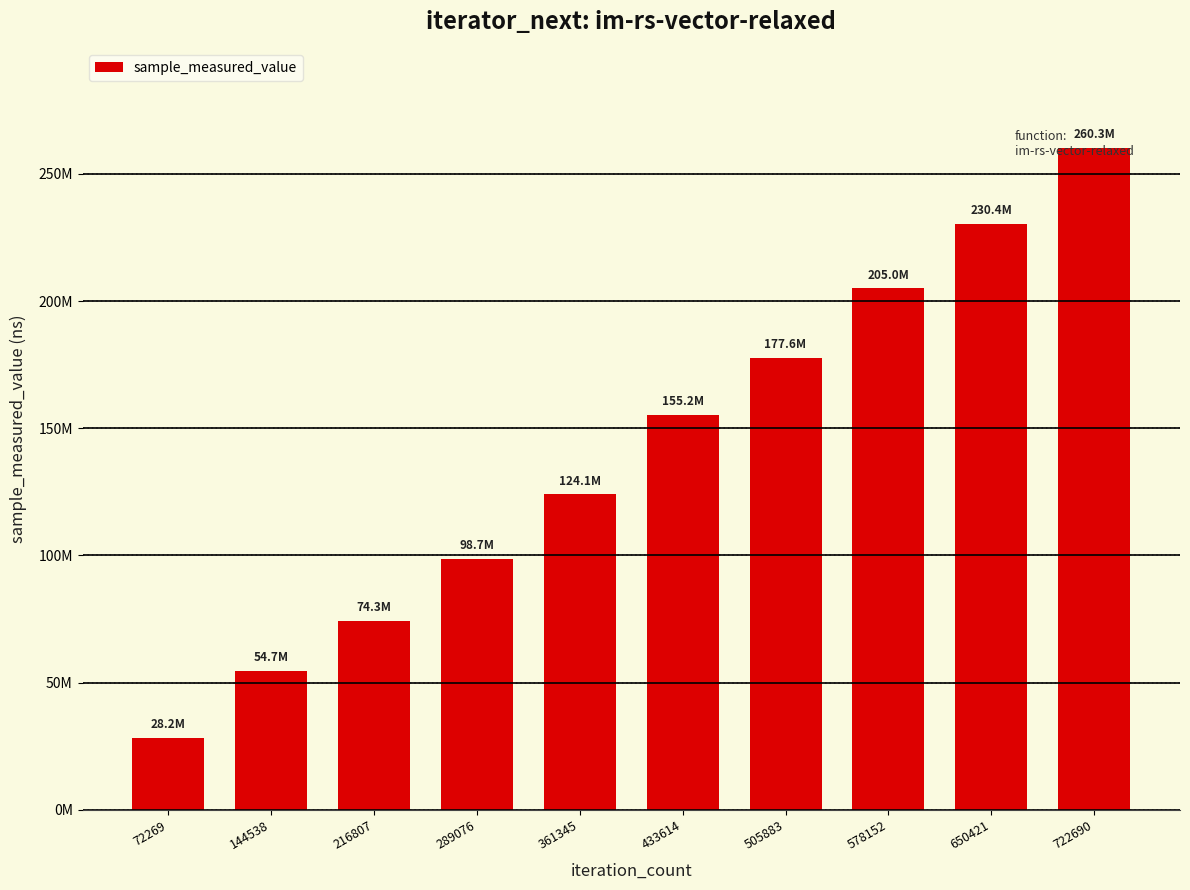

How many values are below 155197639?

5